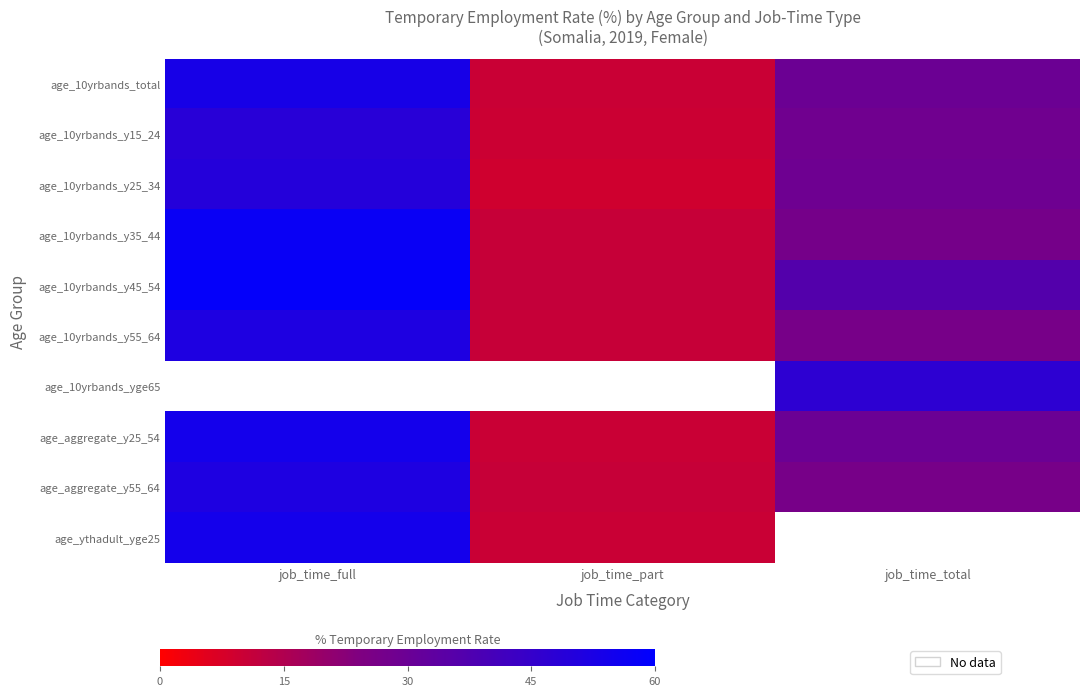

How many categories are shown in the chart?

3